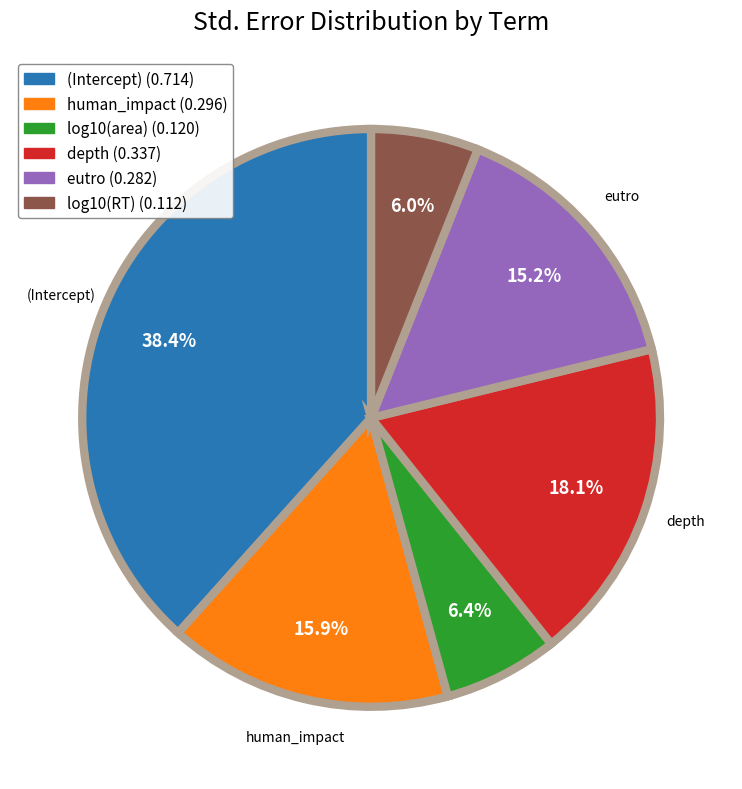

To the nearest percent, what is the combined percentage of human_impact and log10(area)?

22%